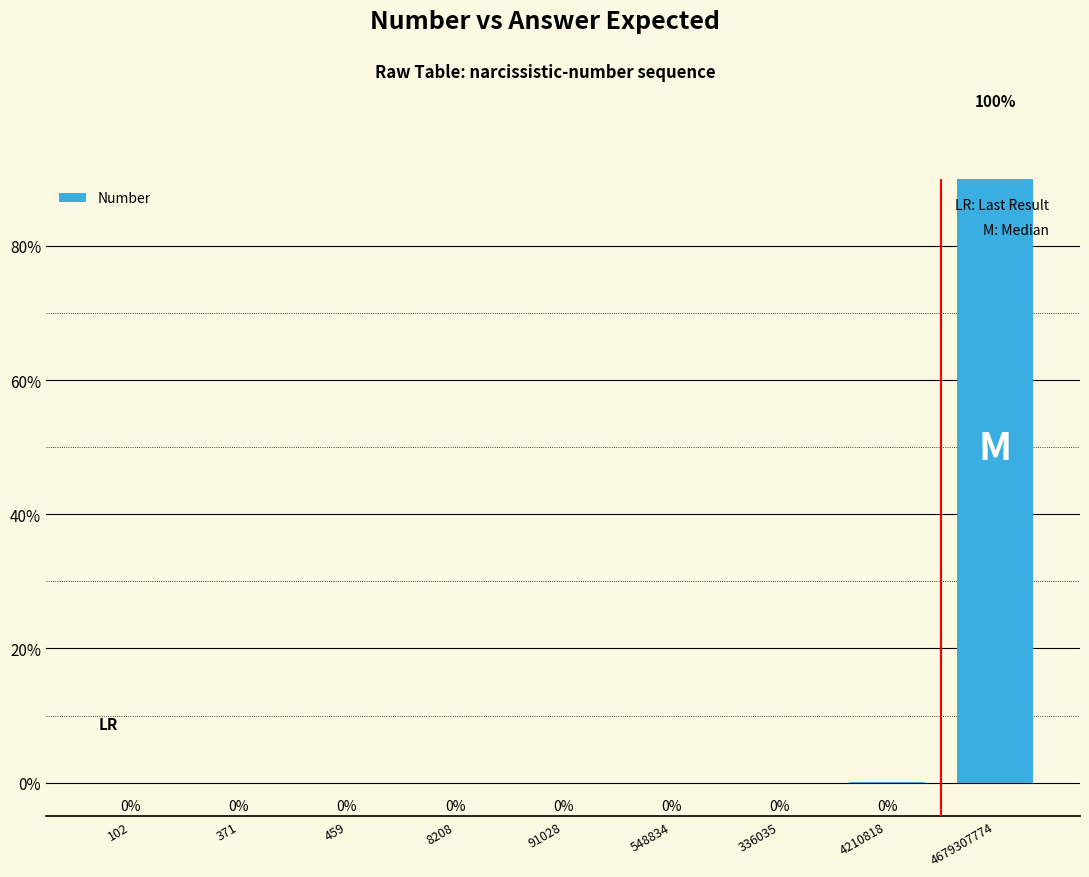

What is the label of the 5th bar from the left?

91028